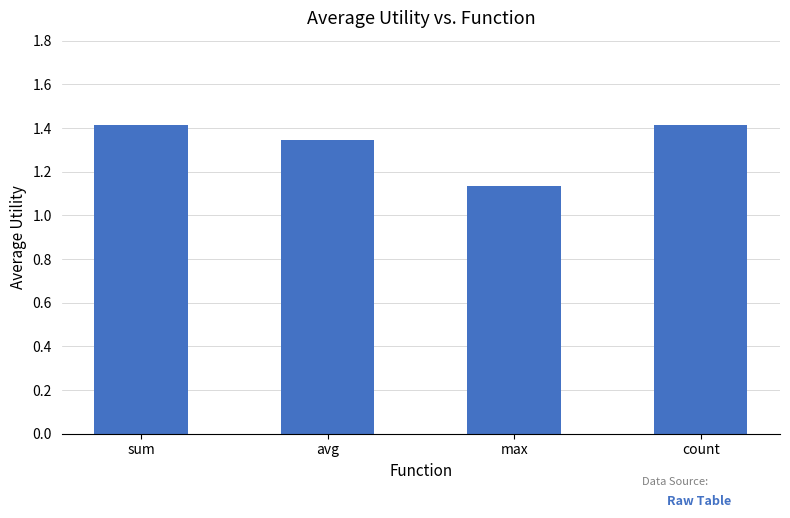

What is the sum of the values at sum and avg?

2.8